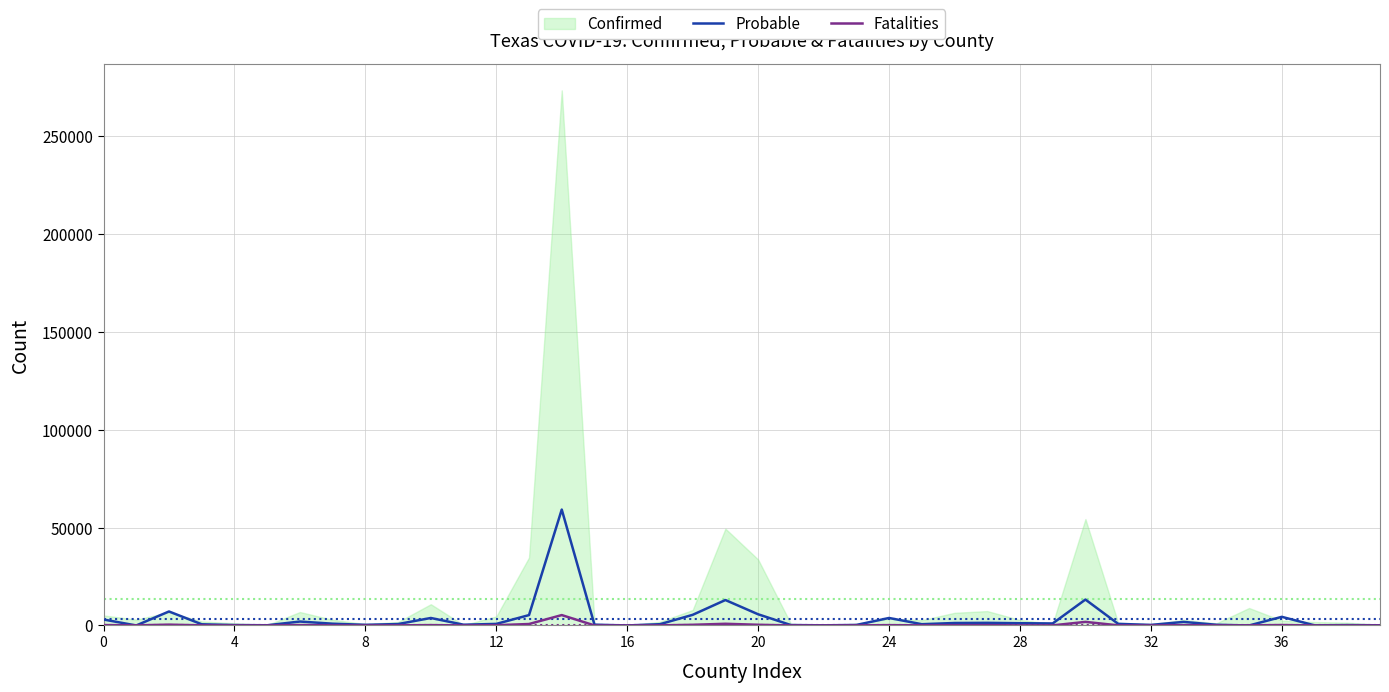

What is the label of the 22nd point from the left?

21